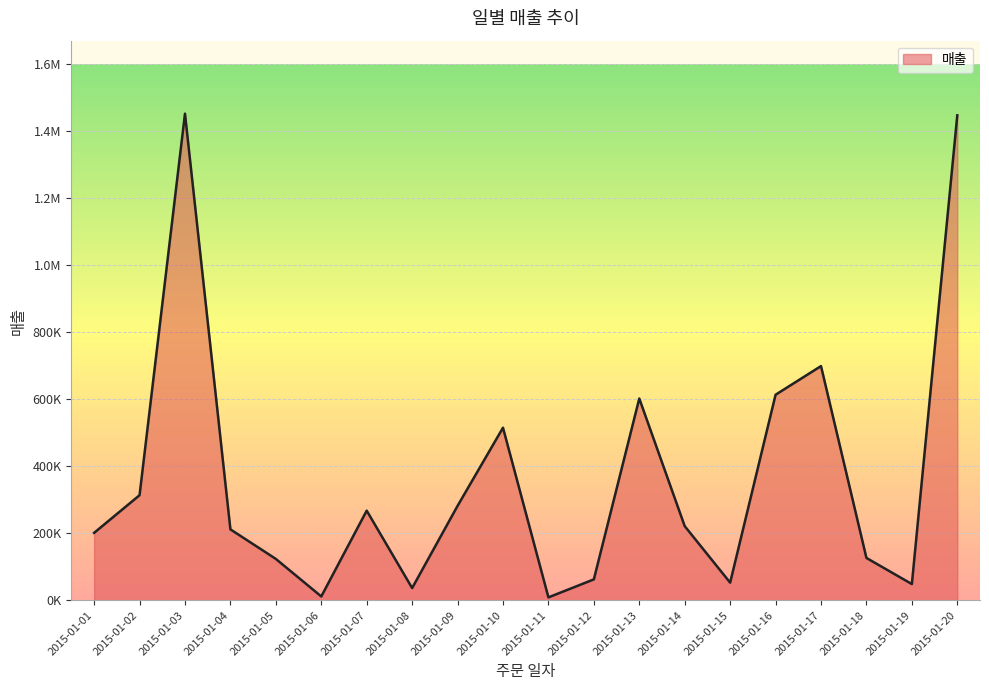

Does the chart have visible grid lines?

Yes